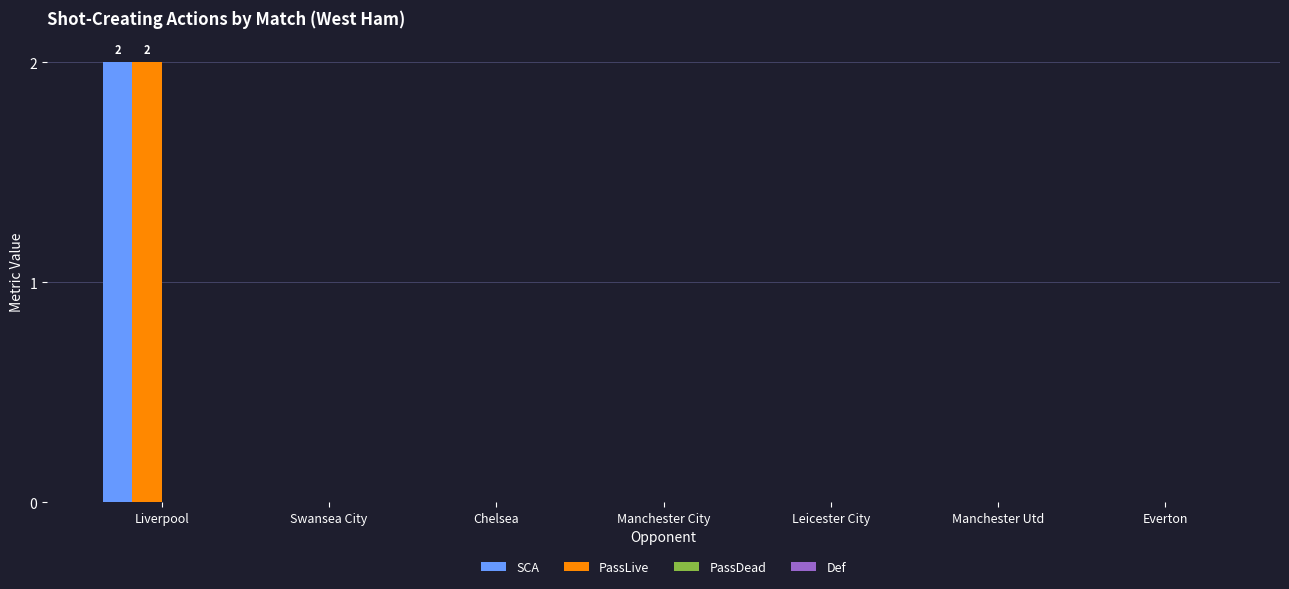

At which category is the sum across all series the highest?

Liverpool